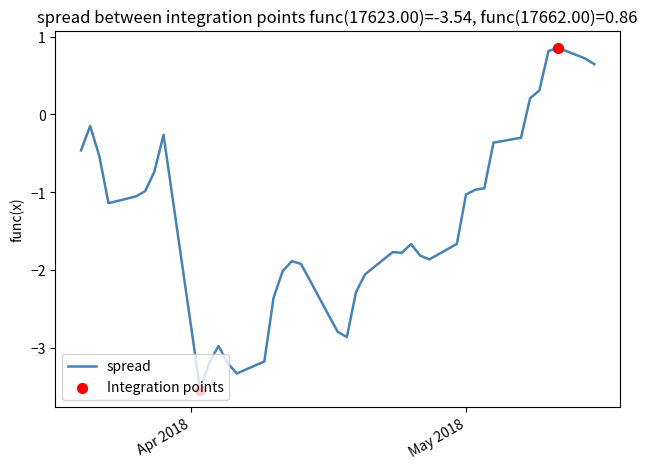

What is the greatest value displayed?

0.9